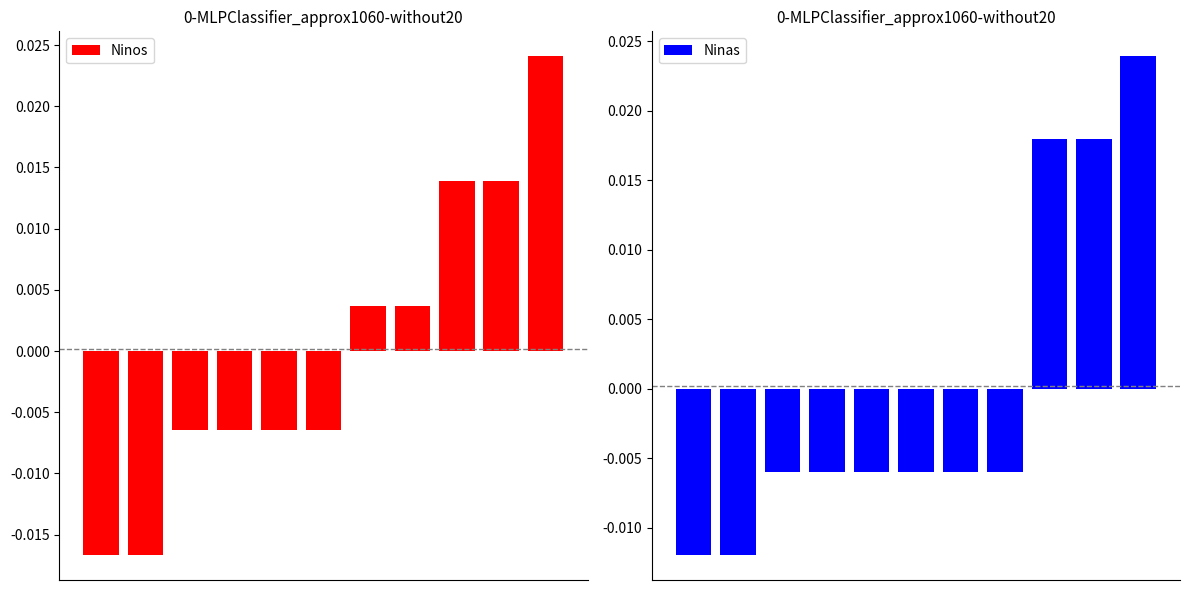

What are all the series names shown in the legend?

Ninos, Ninas